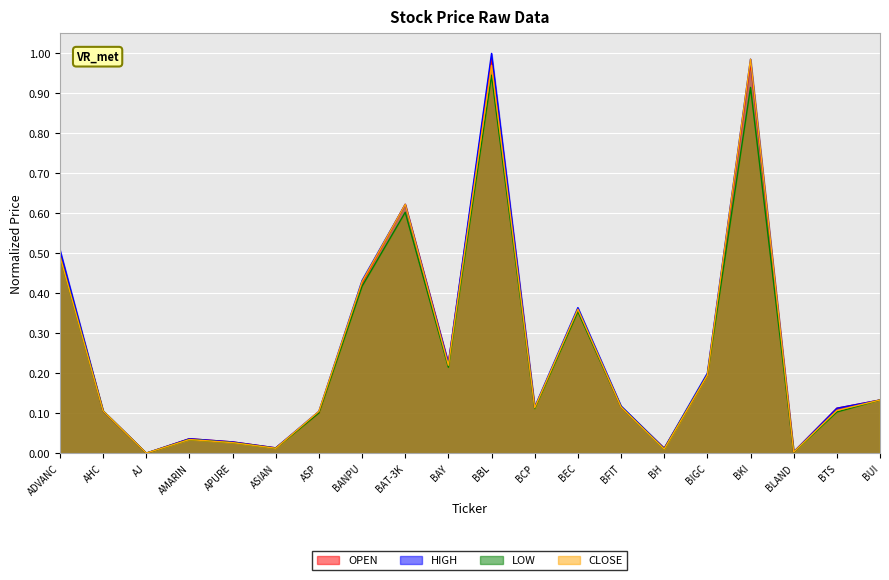

Reading right to left, list all the values displayed in this chart.

OPEN: BUI=0.1	BTS=0.1	BLAND=0.0	BKI=1.0	BIGC=0.2	BH=0.0	BFIT=0.1	BEC=0.4	BCP=0.1	BBL=1.0	BAY=0.2	BAT-3K=0.6	BANPU=0.4	ASP=0.1	ASIAN=0.0	APURE=0.0	AMARIN=0.0	AJ=0.0	AHC=0.1	ADVANC=0.5
HIGH: BUI=0.1	BTS=0.1	BLAND=0.0	BKI=1.0	BIGC=0.2	BH=0.0	BFIT=0.1	BEC=0.4	BCP=0.1	BBL=1.0	BAY=0.2	BAT-3K=0.6	BANPU=0.4	ASP=0.1	ASIAN=0.0	APURE=0.0	AMARIN=0.0	AJ=0.0	AHC=0.1	ADVANC=0.5
LOW: BUI=0.1	BTS=0.1	BLAND=0.0	BKI=0.9	BIGC=0.2	BH=0.0	BFIT=0.1	BEC=0.4	BCP=0.1	BBL=0.9	BAY=0.2	BAT-3K=0.6	BANPU=0.4	ASP=0.1	ASIAN=0.0	APURE=0.0	AMARIN=0.0	AJ=0.0	AHC=0.1	ADVANC=0.5
CLOSE: BUI=0.1	BTS=0.1	BLAND=0.0	BKI=1.0	BIGC=0.2	BH=0.0	BFIT=0.1	BEC=0.4	BCP=0.1	BBL=1.0	BAY=0.2	BAT-3K=0.6	BANPU=0.4	ASP=0.1	ASIAN=0.0	APURE=0.0	AMARIN=0.0	AJ=0.0	AHC=0.1	ADVANC=0.5